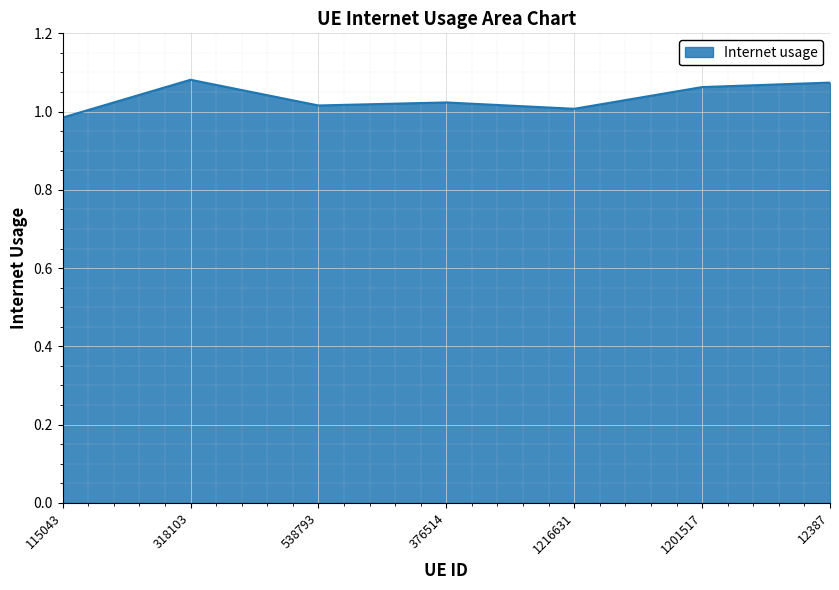

What is the sum of the values at 1201517 and 1216631?

2.1